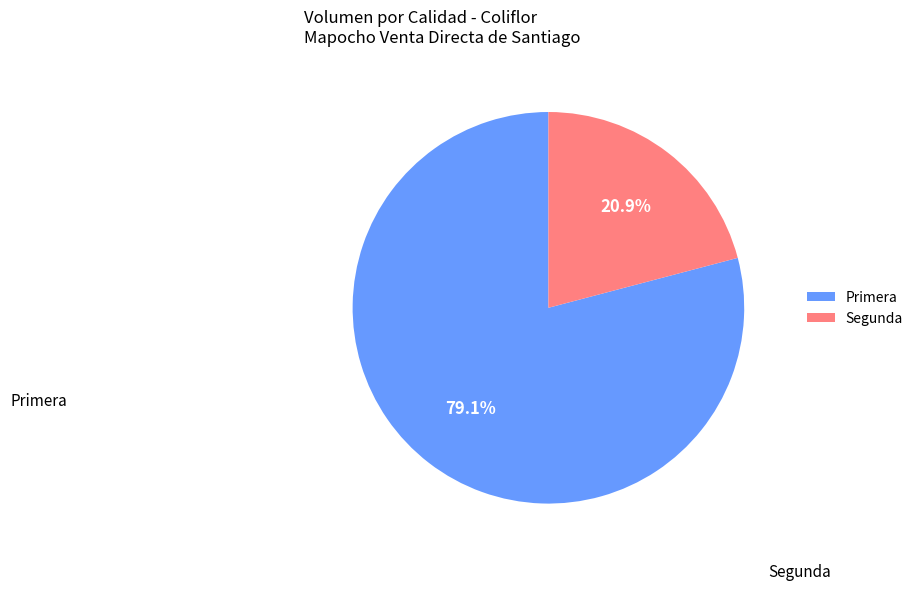

How much of the chart is everything except Primera?

20.9%